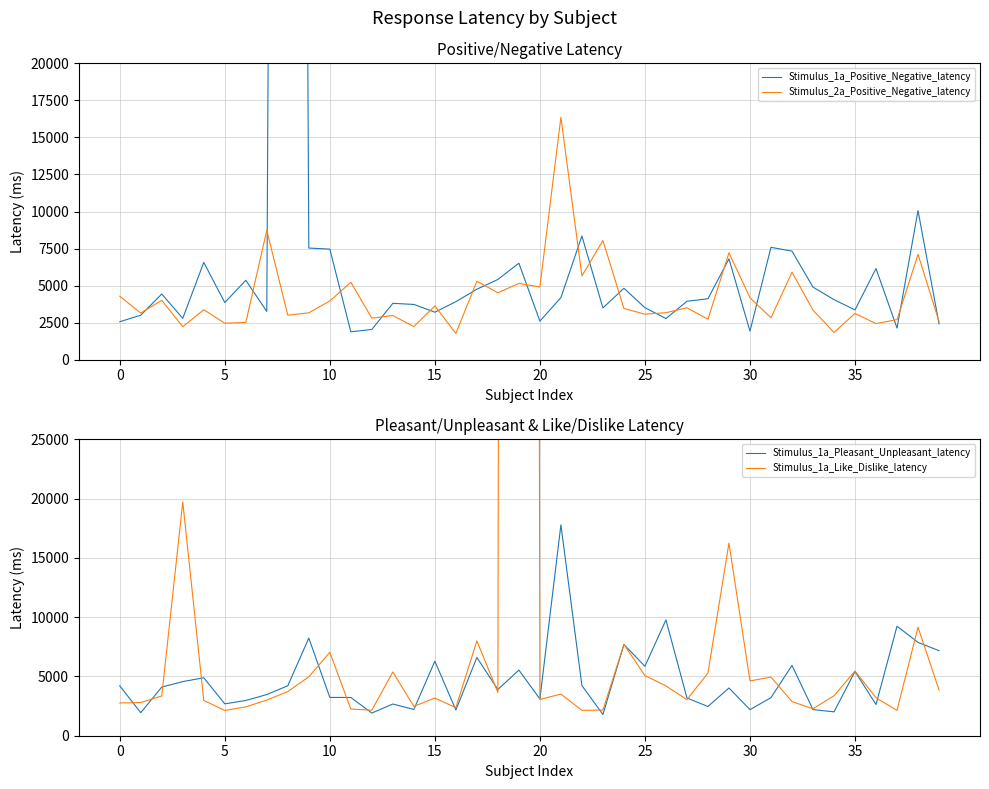

What is the approximate value of Stimulus_1a_Positive_Negative_latency at 29, to the nearest 10?

6810